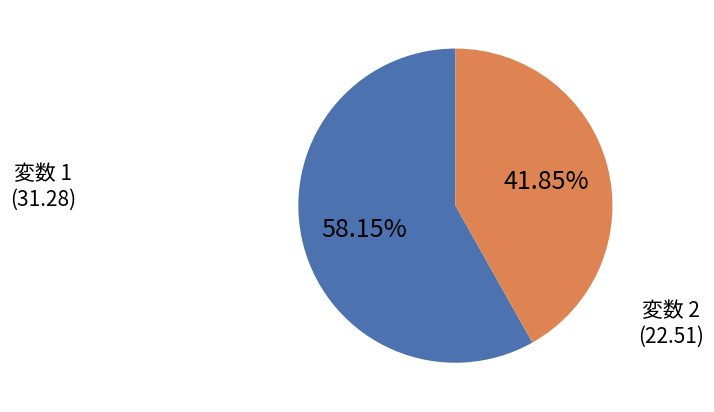

Is there a majority slice in this chart?

Yes